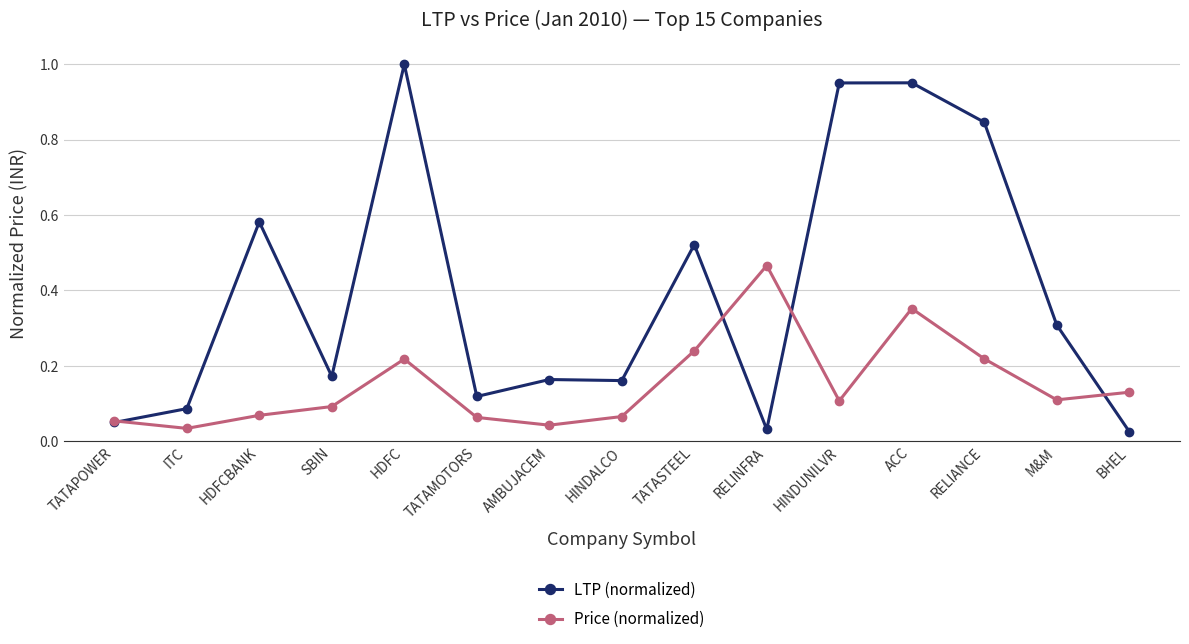

At TATASTEEL, list the series in order from largest to smallest.

LTP (normalized), Price (normalized)